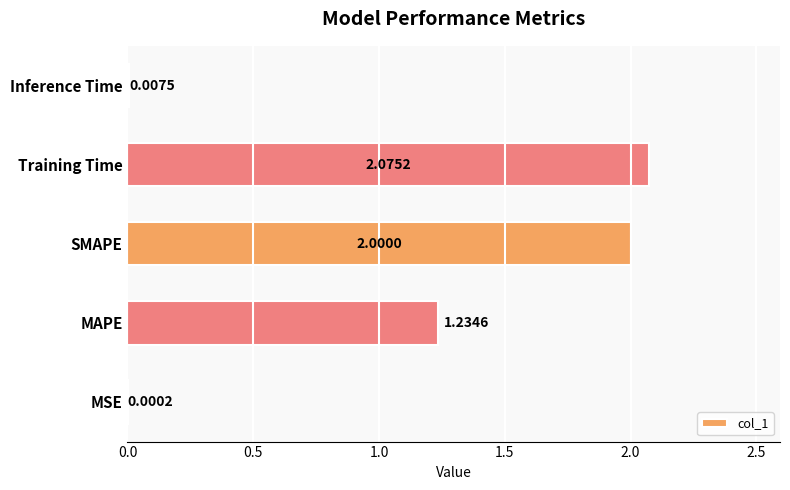

What is the sum of the values at SMAPE and MAPE?

3.2